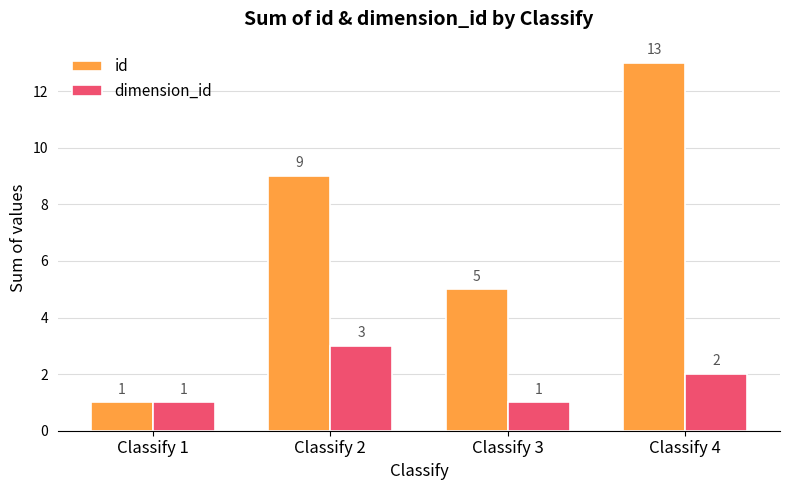

What is the value of the dimension_id bar at the 4th from the left?

2